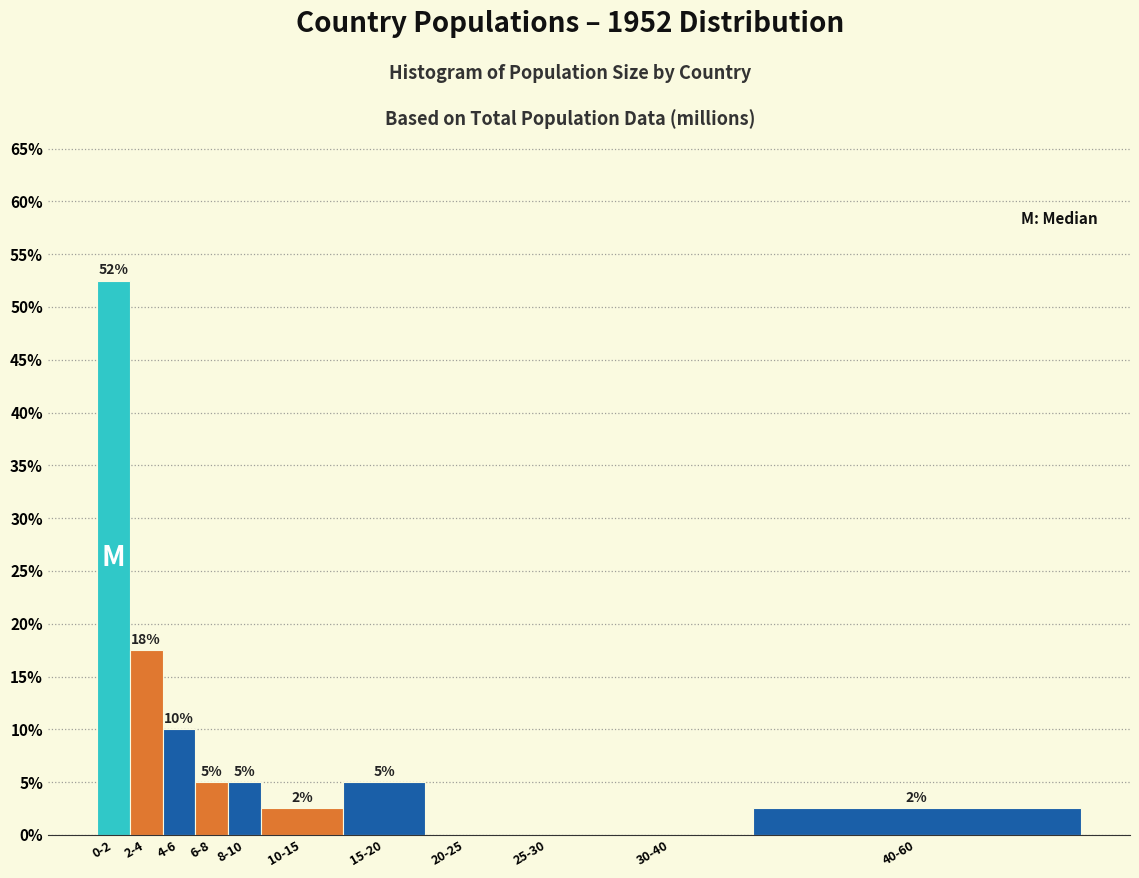

What is the greatest value displayed?

52.5